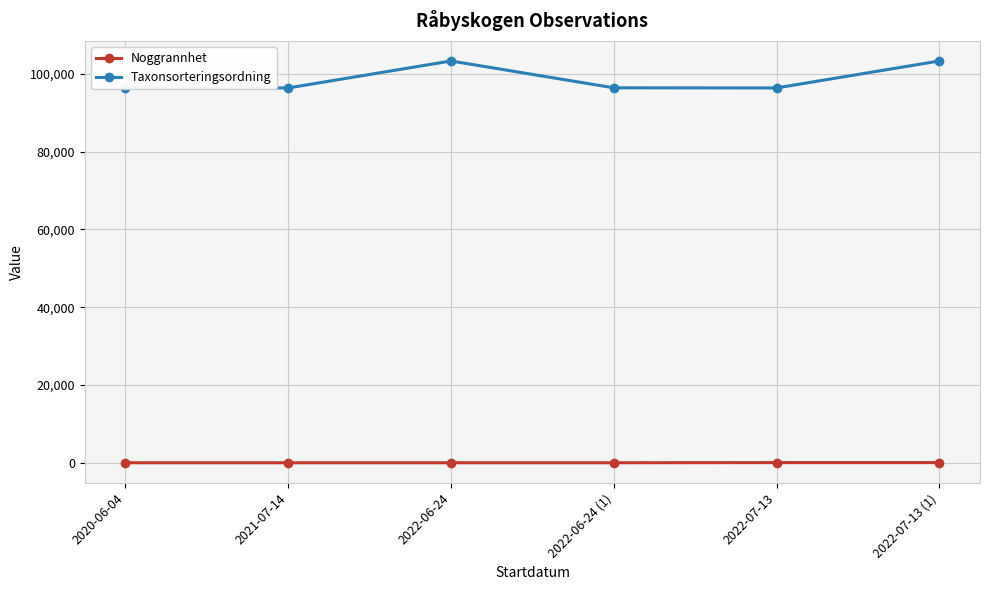

True or false: Taxonsorteringsordning and Noggrannhet cross at least once.

False